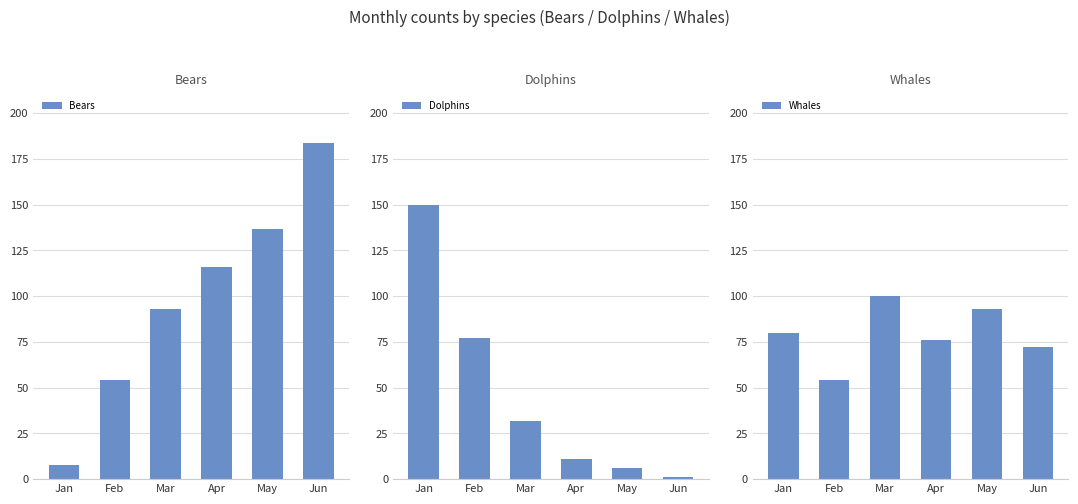

Reading right to left, transcribe all the data shown in this chart.

Bears: Jun=184	May=137	Apr=116	Mar=93	Feb=54	Jan=8
Dolphins: Jun=1	May=6	Apr=11	Mar=32	Feb=77	Jan=150
Whales: Jun=72	May=93	Apr=76	Mar=100	Feb=54	Jan=80